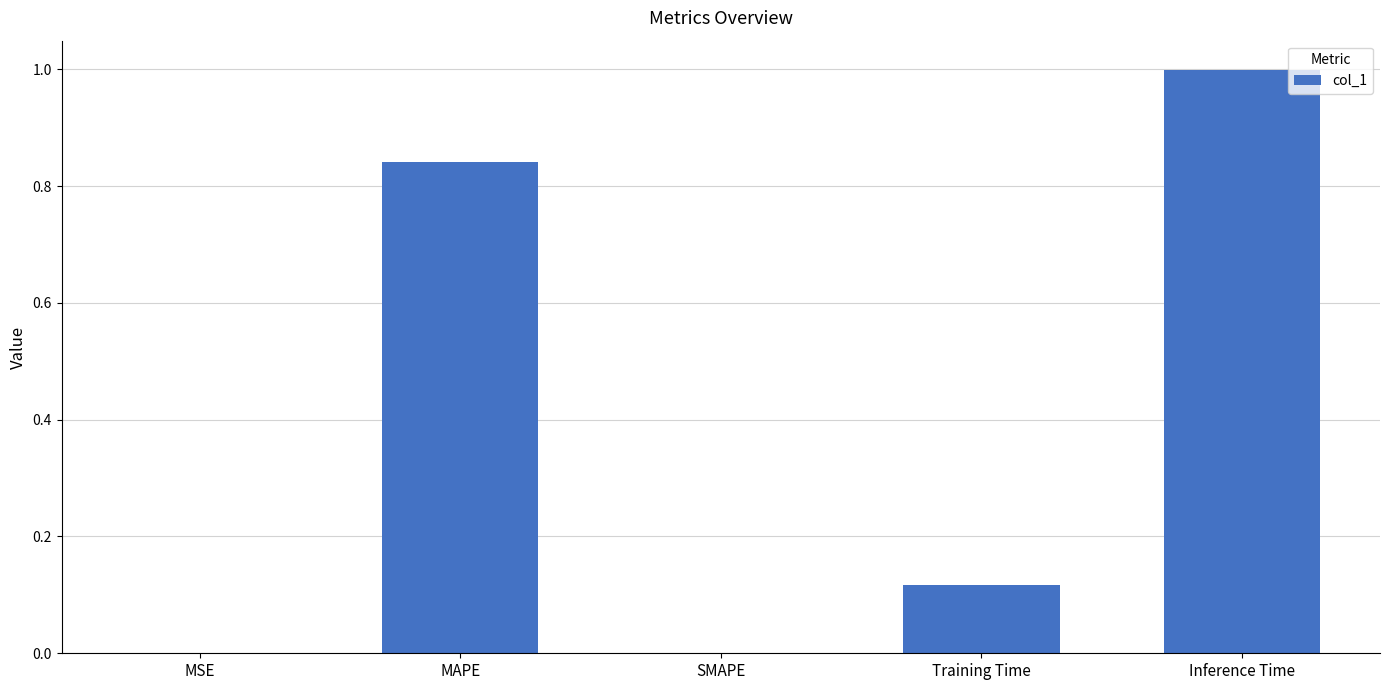

Count the number of categories in the chart.

5